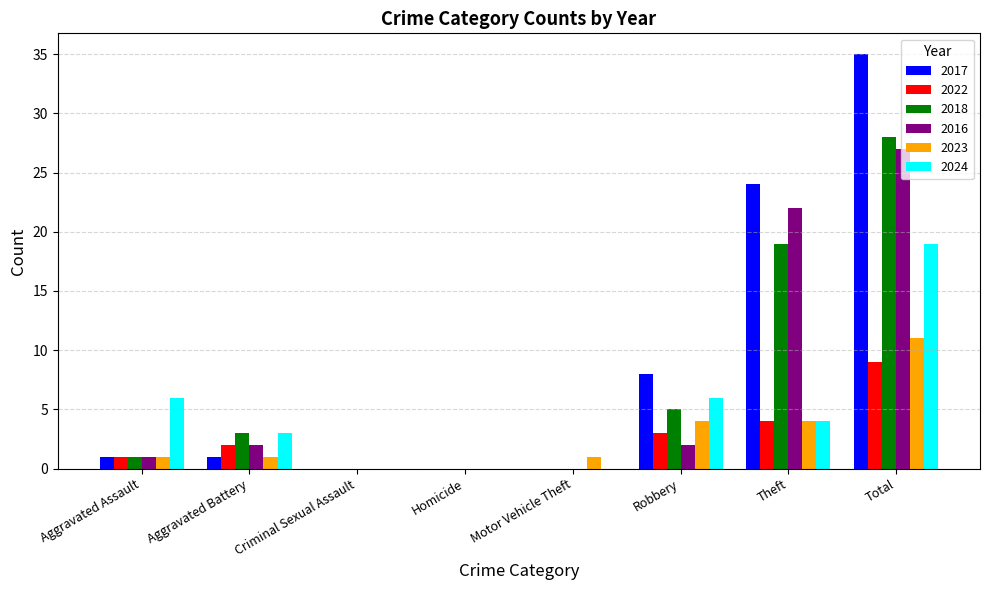

The 2023 series shows -6 at Homicide. True or false?

False